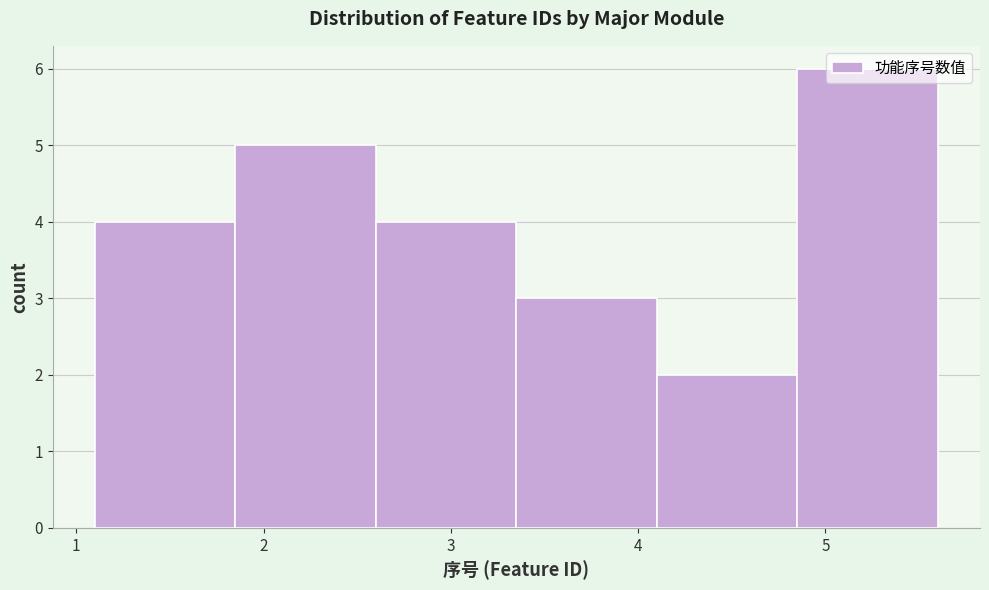

How tall is the bar that spans 3.35 to 4.10 on the x-axis? Neither the bar edges nor the heights are printed on the chart, so give them approximately, as read against the axes.

3